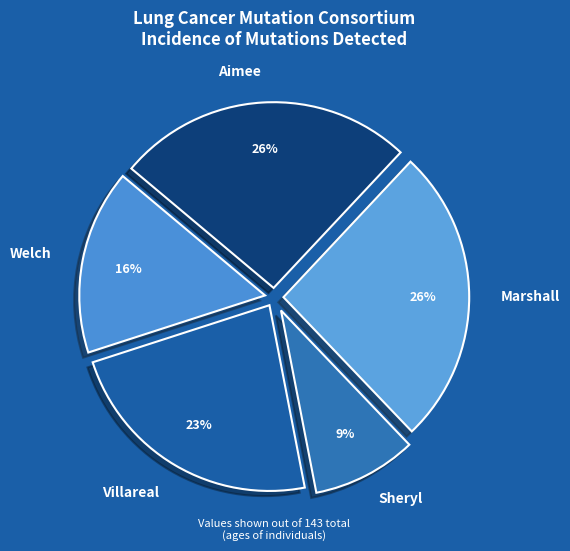

To the nearest percent, what is the average slice percentage?

20%